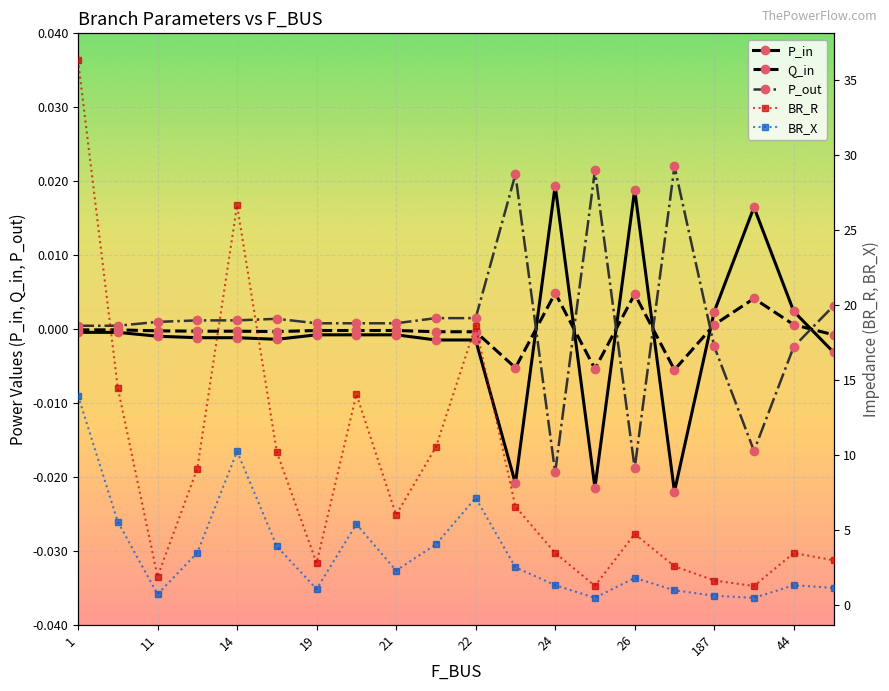

What is the difference between the maximum and second lowest values in the BR_X series?

13.5